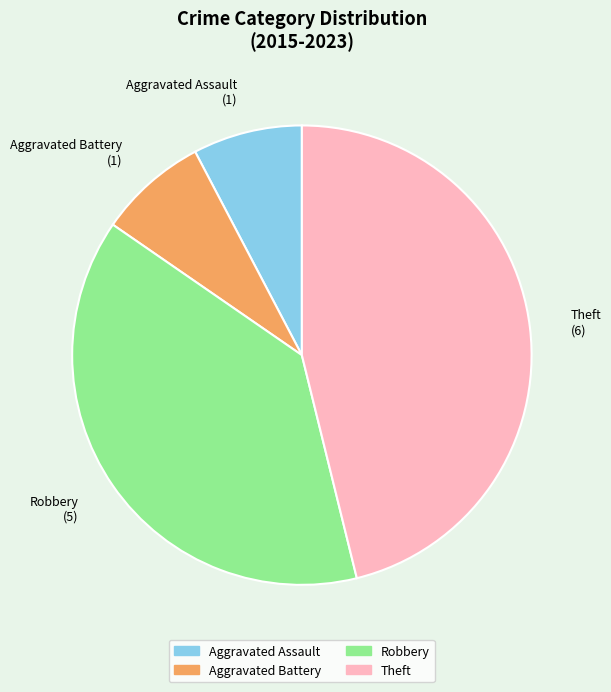

The Aggravated Assault slice represents 18% of the pie. True or false?

False